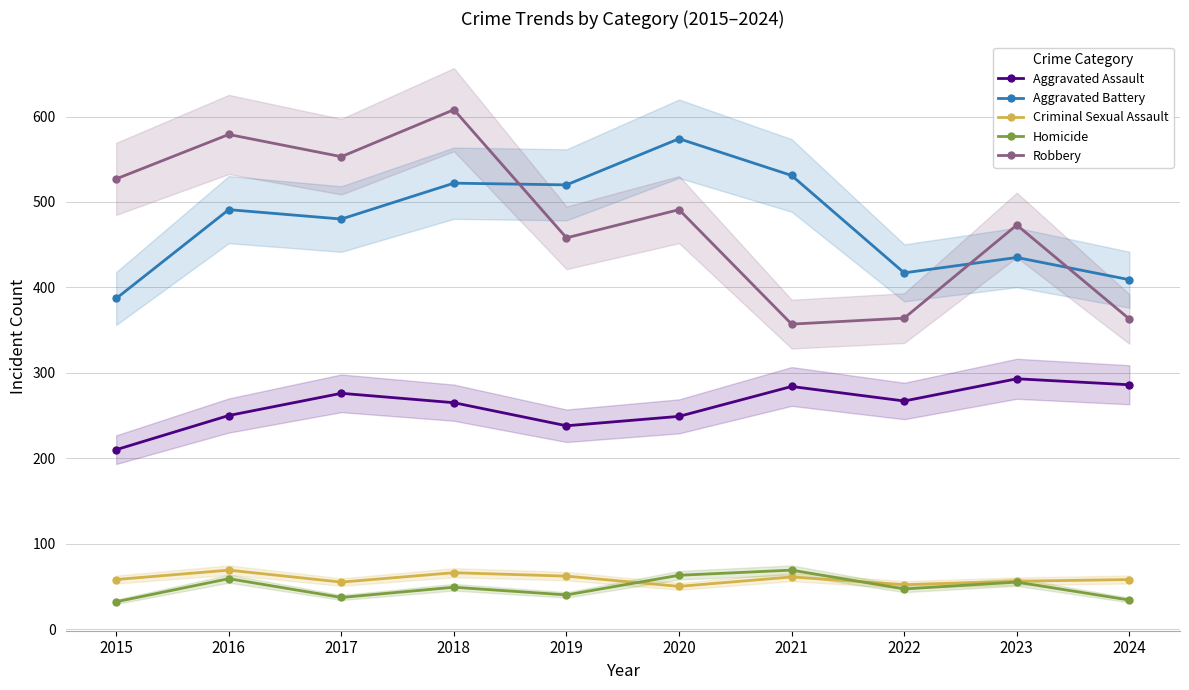

Does the chart have visible grid lines?

Yes